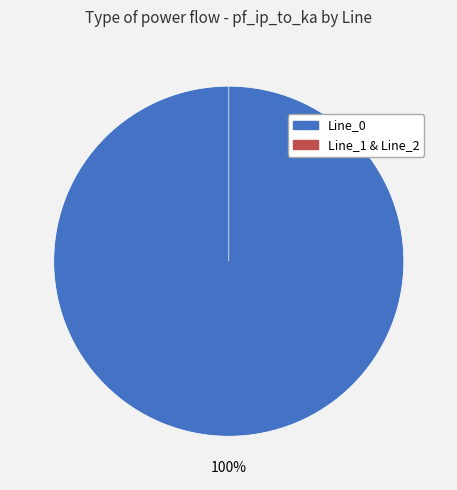

Which category accounts for the majority?

Line_0